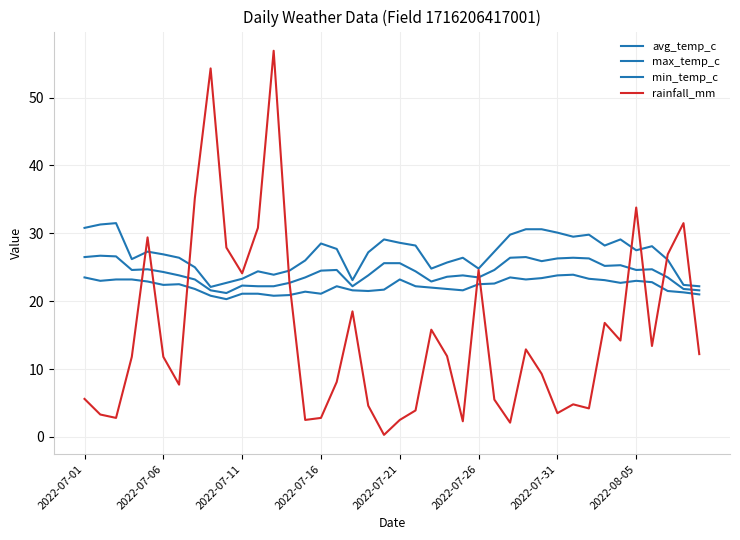

Reading left to right, extract all data points from this chart.

avg_temp_c: 26.5	26.7	26.6	24.6	24.7	24.3	23.8	23.2	21.6	21.2	22.3	22.2	22.2	22.7	23.5	24.5	24.6	22.2	23.8	25.6	25.6	24.4	22.9	23.6	23.8	23.5	24.6	26.4	26.5	25.9	26.3	26.4	26.3	25.2	25.3	24.6	24.7	23.5	21.8	21.6
max_temp_c: 30.8	31.3	31.5	26.2	27.3	26.9	26.4	25.0	22.1	22.7	23.3	24.4	23.9	24.5	26.0	28.5	27.7	23.1	27.2	29.1	28.6	28.2	24.8	25.7	26.4	24.8	27.3	29.8	30.6	30.6	30.1	29.5	29.8	28.2	29.1	27.5	28.1	26.1	22.4	22.2
min_temp_c: 23.5	23.0	23.2	23.2	22.9	22.4	22.5	21.8	20.8	20.3	21.1	21.1	20.8	20.9	21.4	21.1	22.2	21.6	21.5	21.7	23.2	22.2	22.0	21.8	21.6	22.5	22.6	23.5	23.2	23.4	23.8	23.9	23.3	23.1	22.7	23.0	22.8	21.5	21.3	21.0
rainfall_mm: 5.6	3.3	2.8	11.8	29.4	11.8	7.7	35.2	54.3	27.9	24.1	30.8	56.9	22.8	2.5	2.8	8.1	18.5	4.6	0.3	2.5	3.9	15.8	11.9	2.3	24.6	5.5	2.1	12.9	9.3	3.5	4.8	4.2	16.8	14.2	33.8	13.4	26.9	31.5	12.2